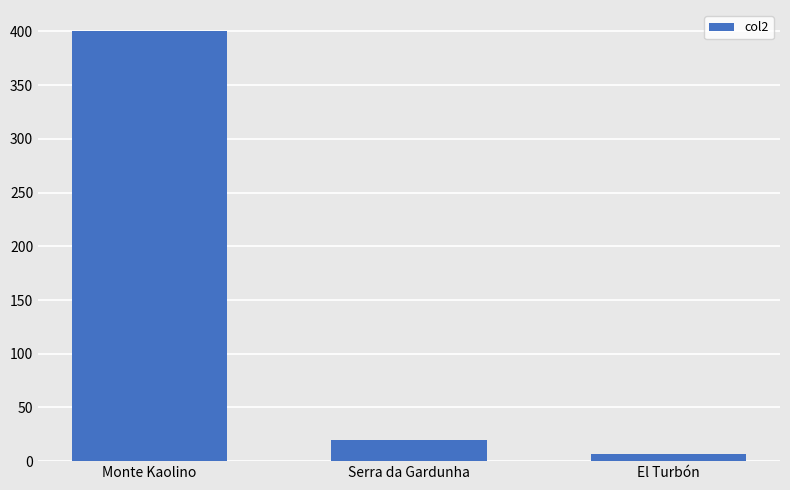

Reading left to right, what are all the values shown in this chart?

400.0	20.0	6.3